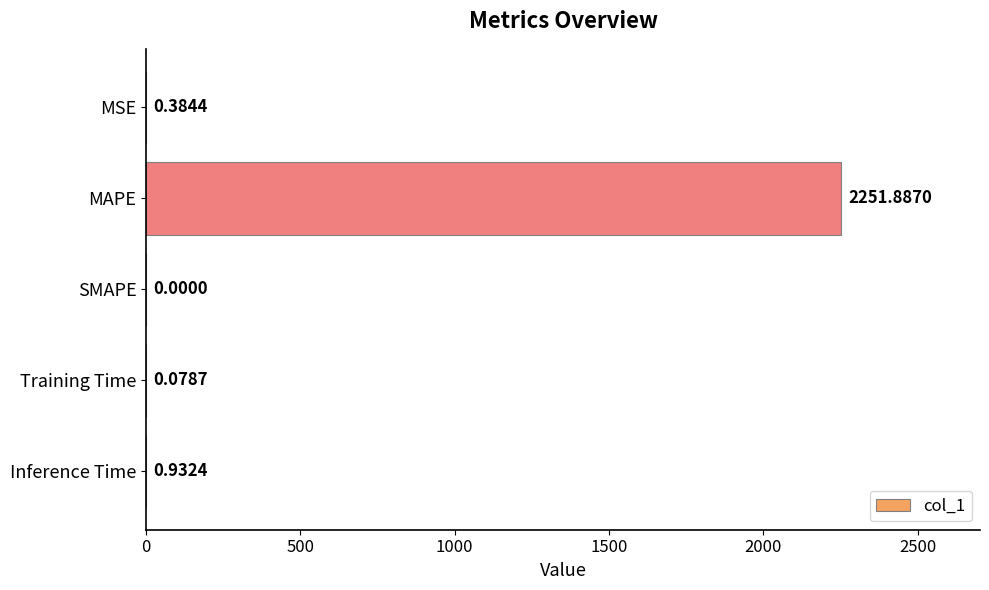

How many data points are above 0?

4